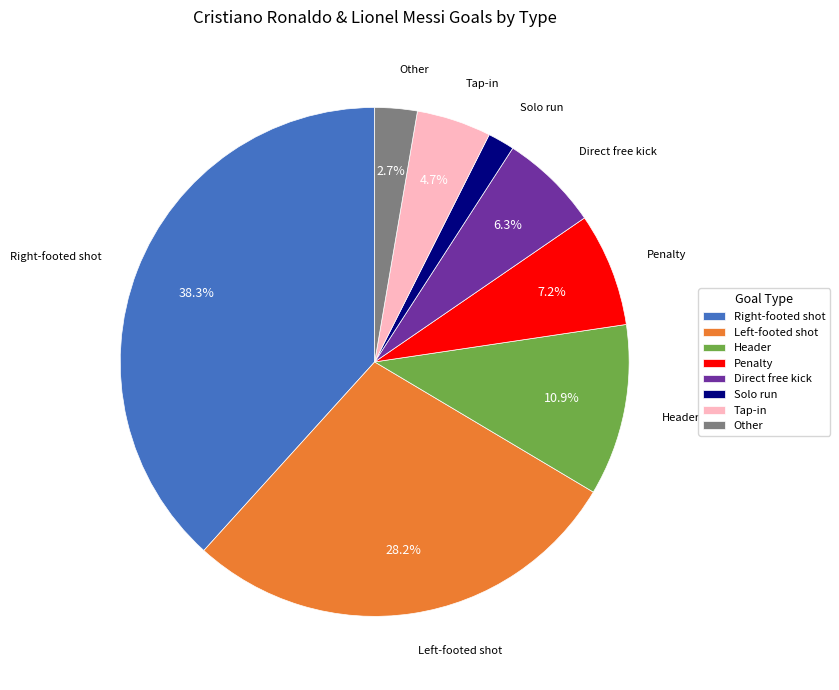

Which slice is the smallest?

Solo run